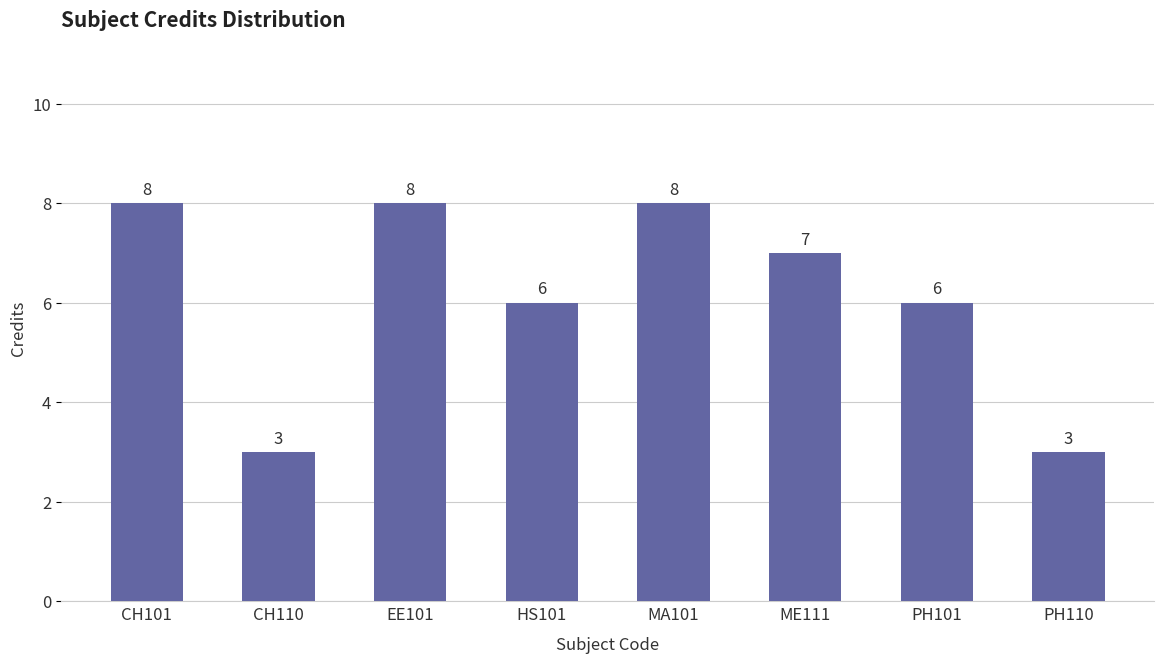

Count the values in the range 6 to 8.

6